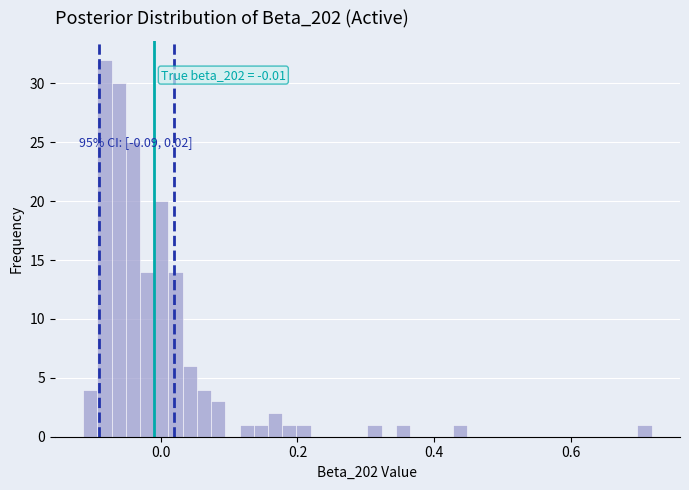

Around what value on the x-axis is the tallest bar? Give the approximate position of its centre, as read against the axis.

-0.08